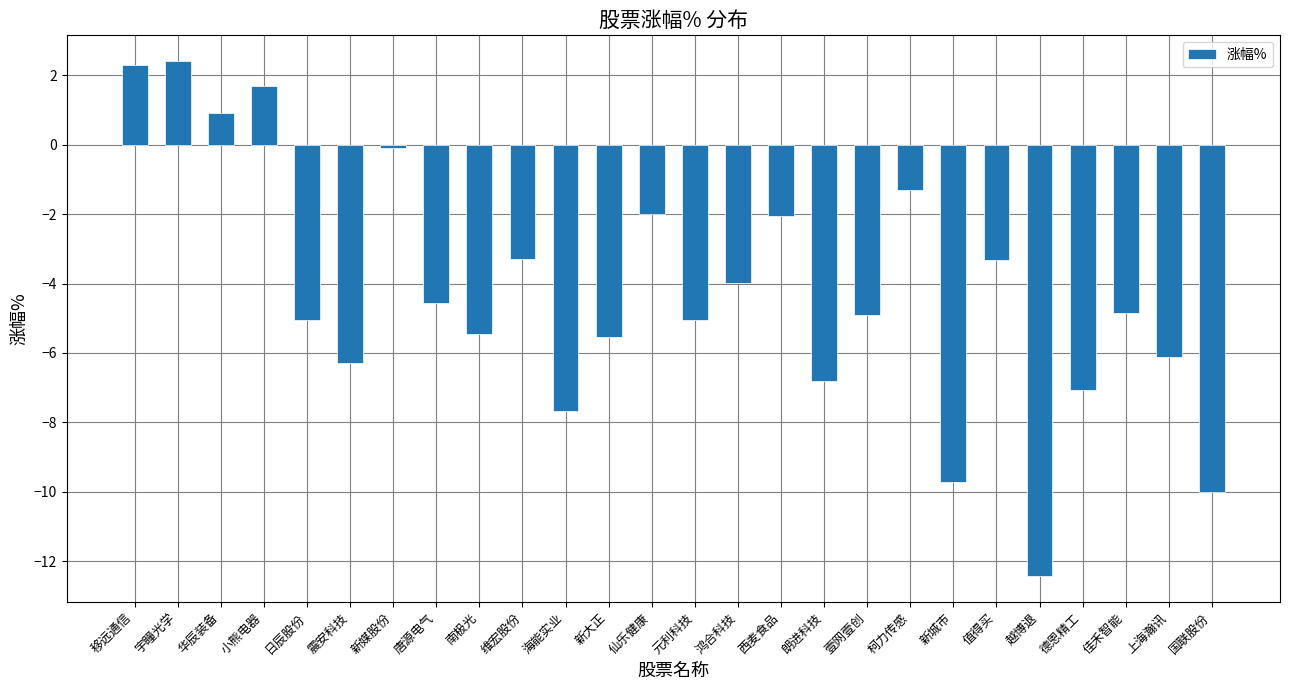

What is the average value?

-4.2